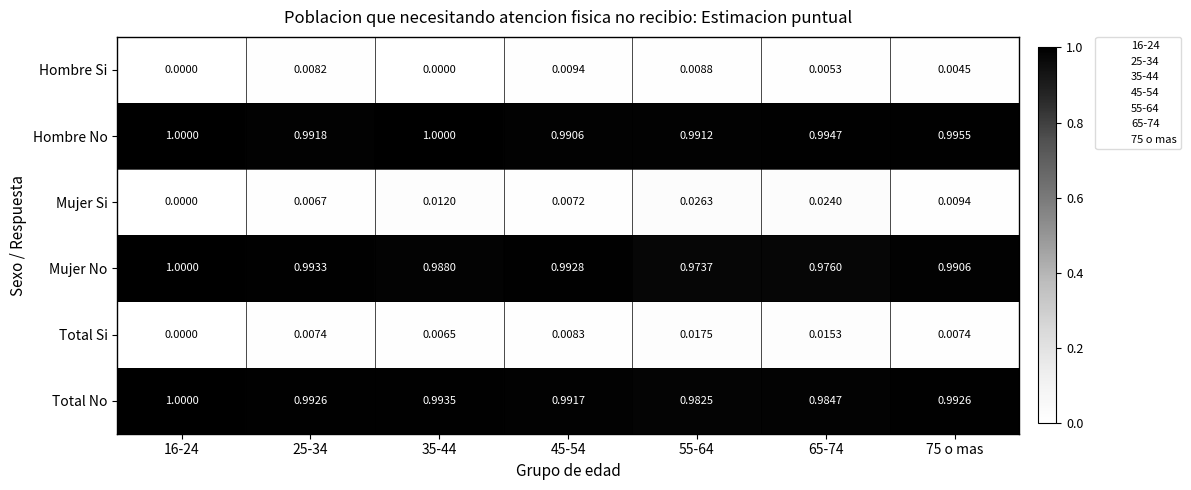

Is the value of Mujer No at 55-64 greater than the value of Hombre Si at 55-64?

Yes